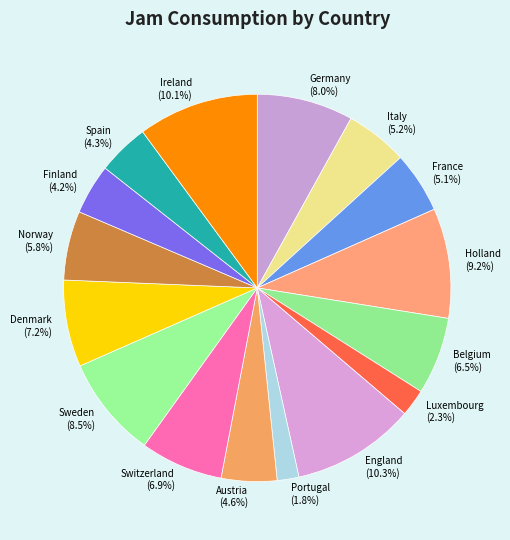

Approximately how many times larger is the value at Germany compared to Finland?

1.9